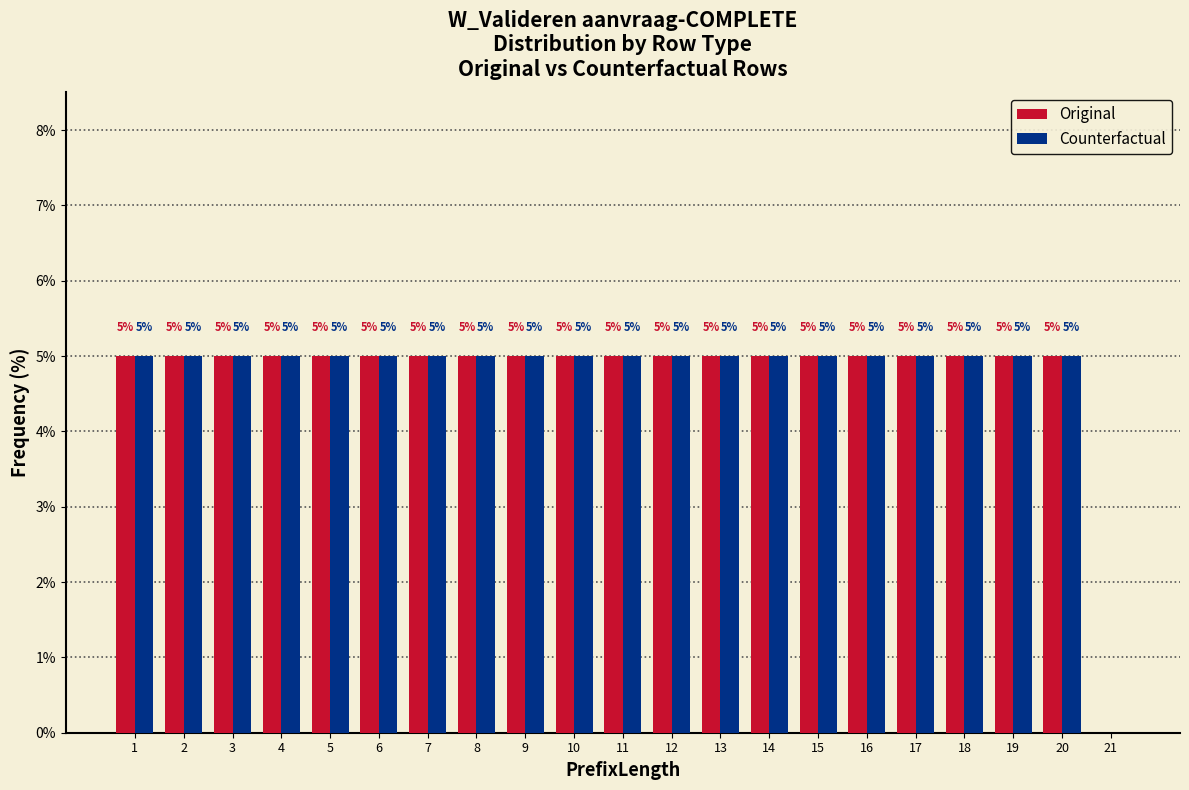

Reading left to right, extract all data points from this chart.

Original: 1=5	2=5	3=5	4=5	5=5	6=5	7=5	8=5	9=5	10=5	11=5	12=5	13=5	14=5	15=5	16=5	17=5	18=5	19=5	20=5	21=0
Counterfactual: 1=5	2=5	3=5	4=5	5=5	6=5	7=5	8=5	9=5	10=5	11=5	12=5	13=5	14=5	15=5	16=5	17=5	18=5	19=5	20=5	21=0